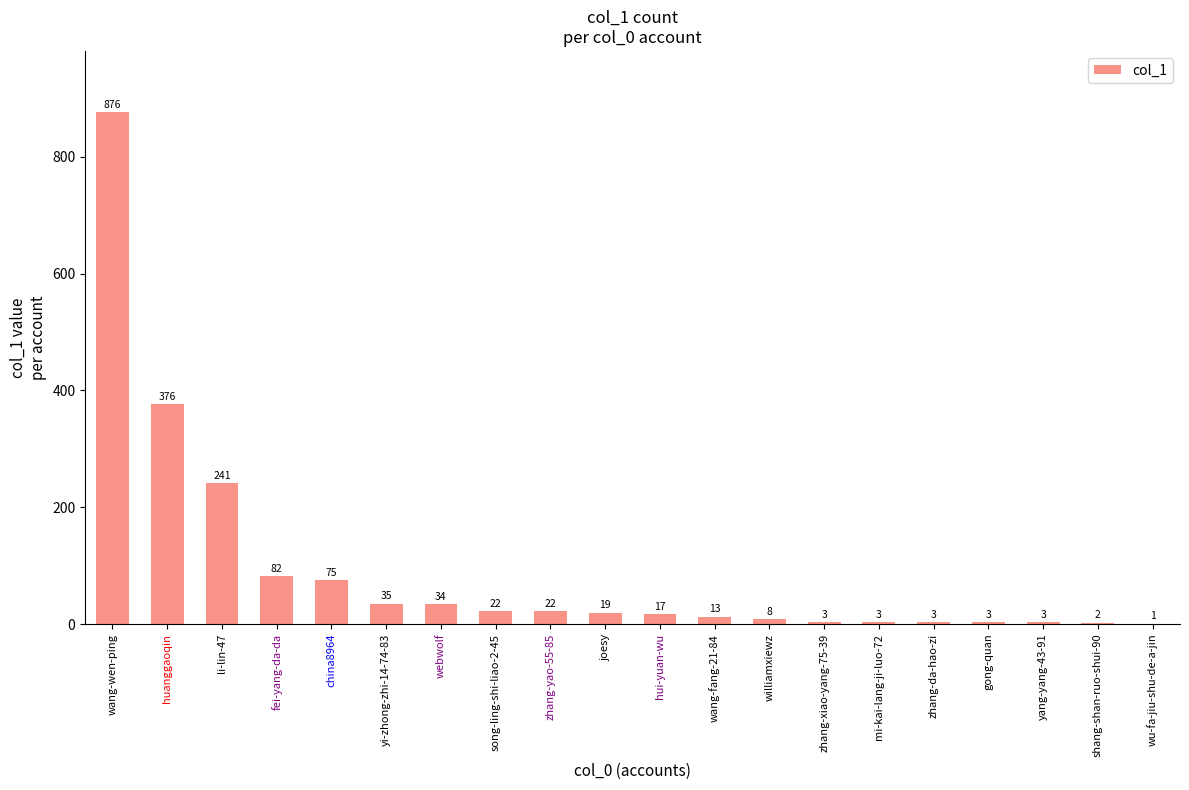

Is it true that the value at wang-fang-21-84 is 13?

True